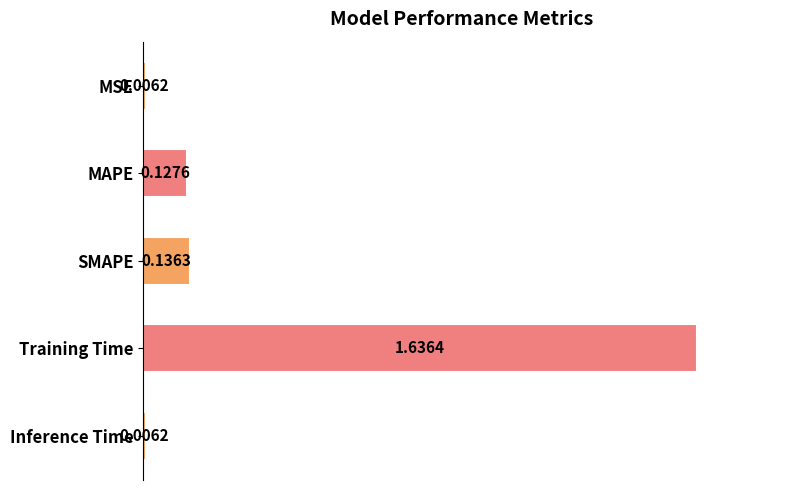

What is the change in value from Training Time to Inference Time?

-1.6